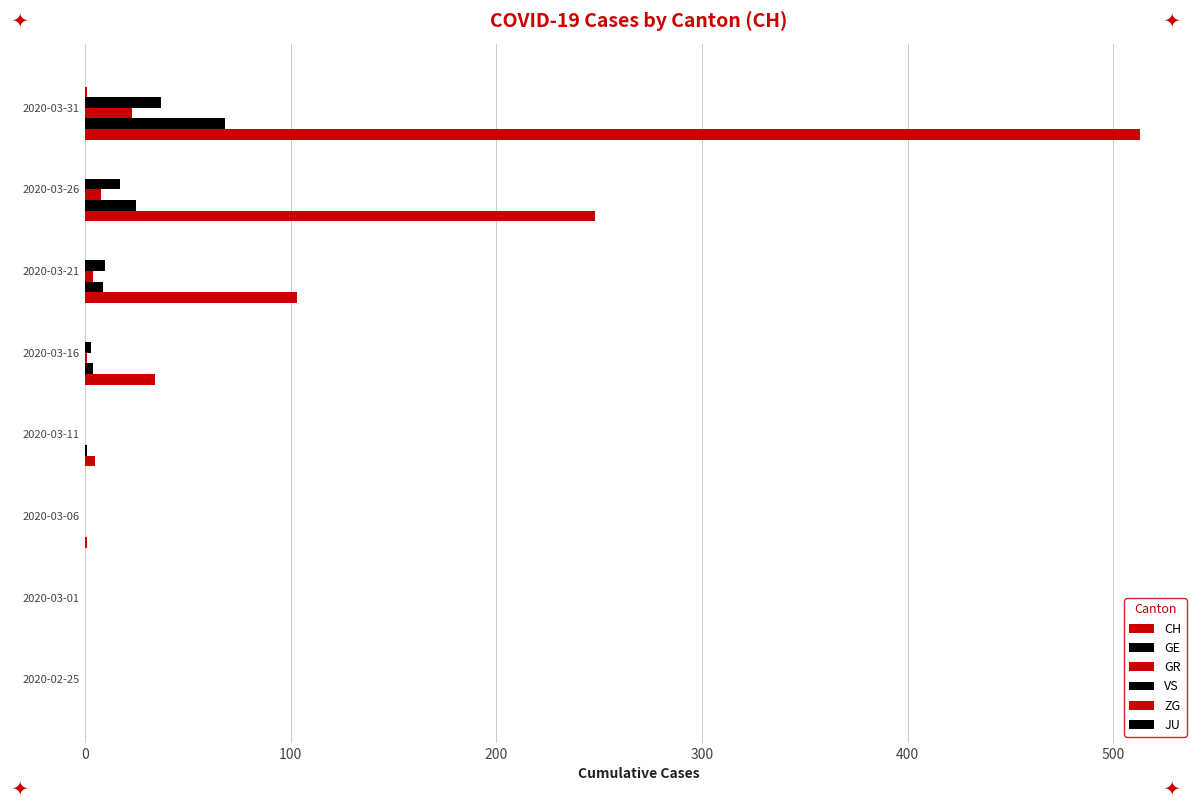

How many distinct data groups are displayed?

5